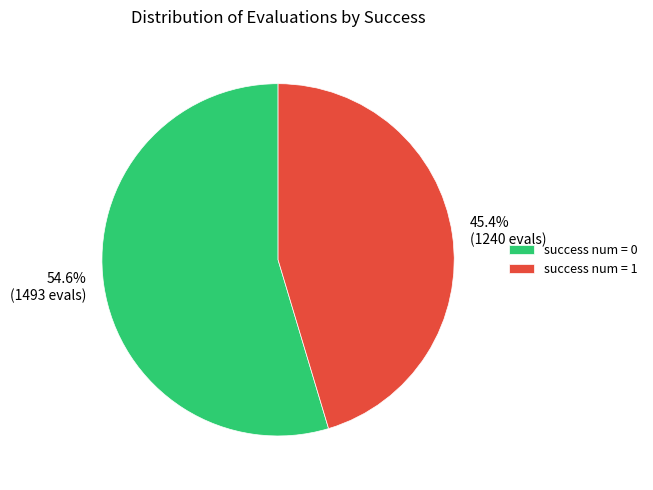

Do success num = 0 and success num = 1 together represent more than half of the pie?

Yes